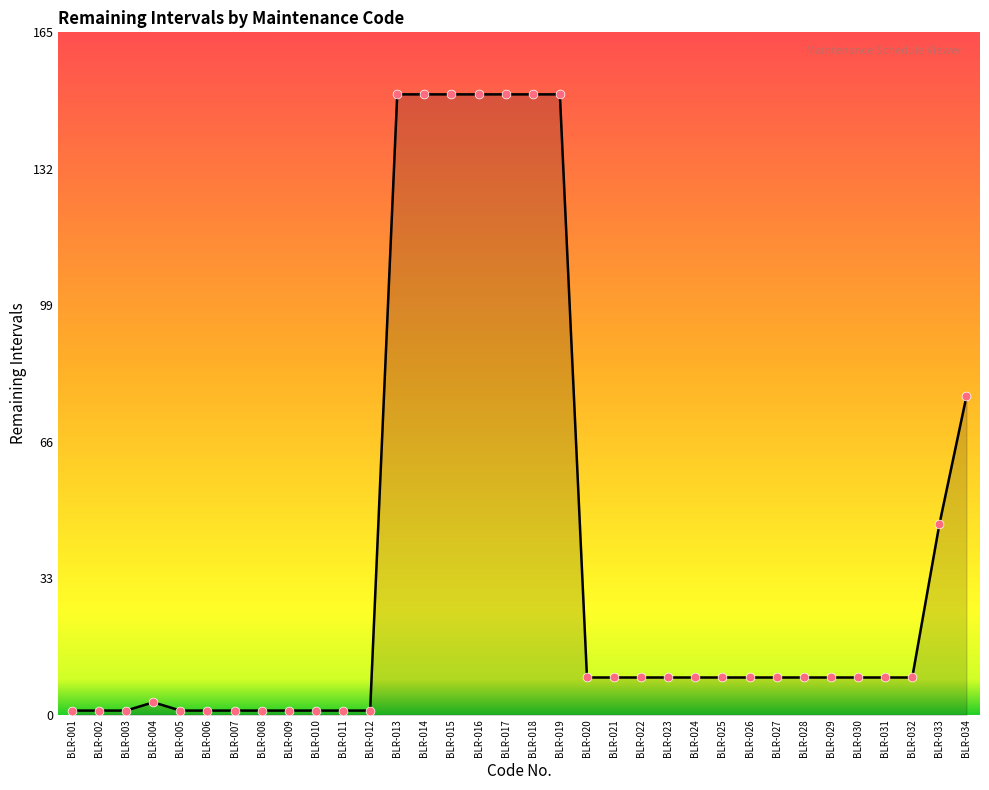

What is the change in value from BLR-018 to BLR-023?

-141